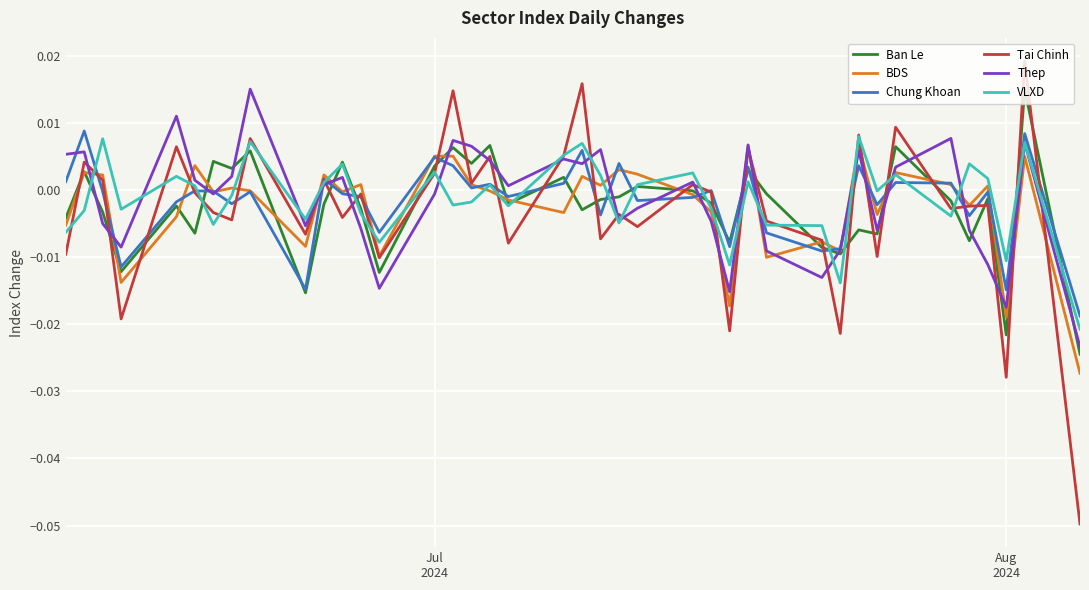

Which series has the largest total across all categories?

VLXD